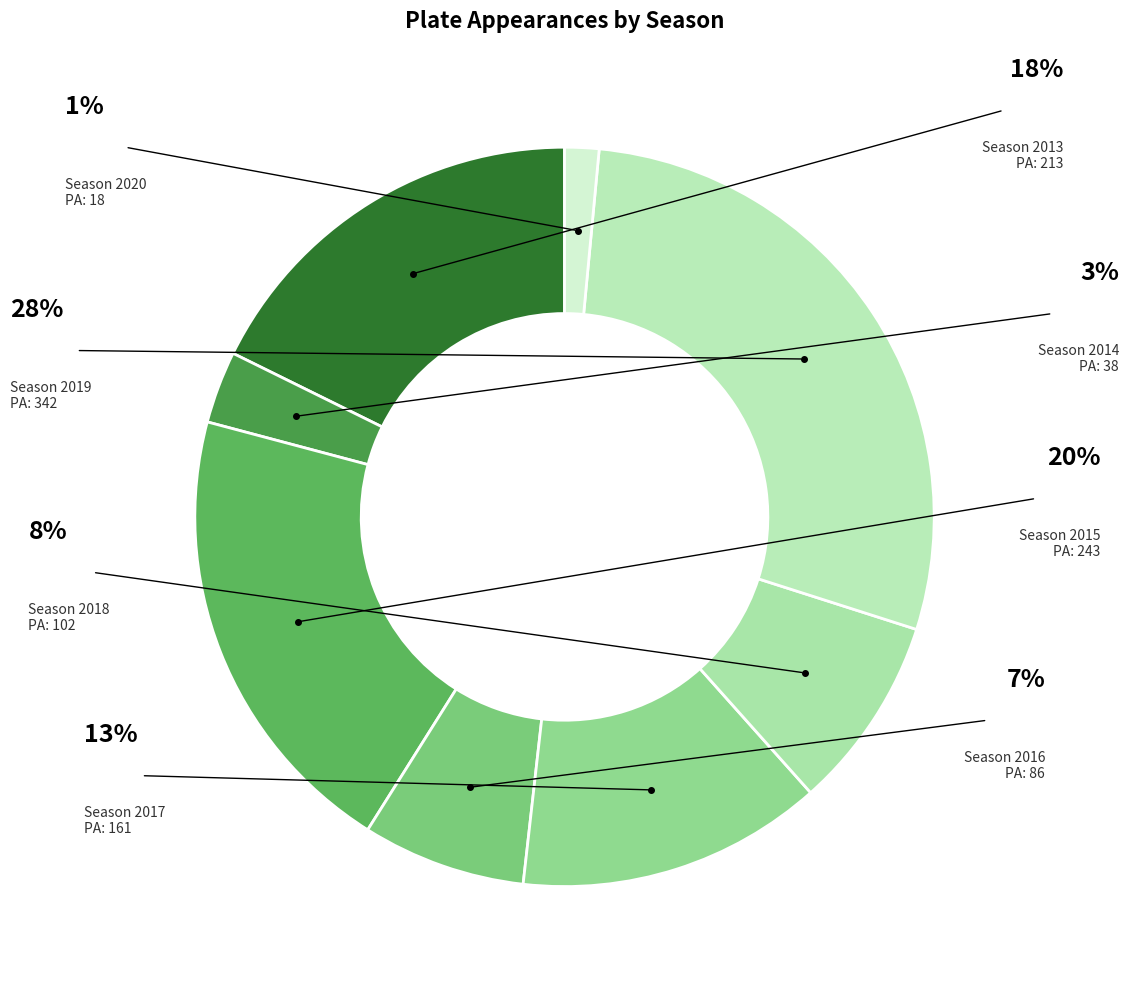

To the nearest percent, what is the difference between the largest and smallest slice percentages?

27%